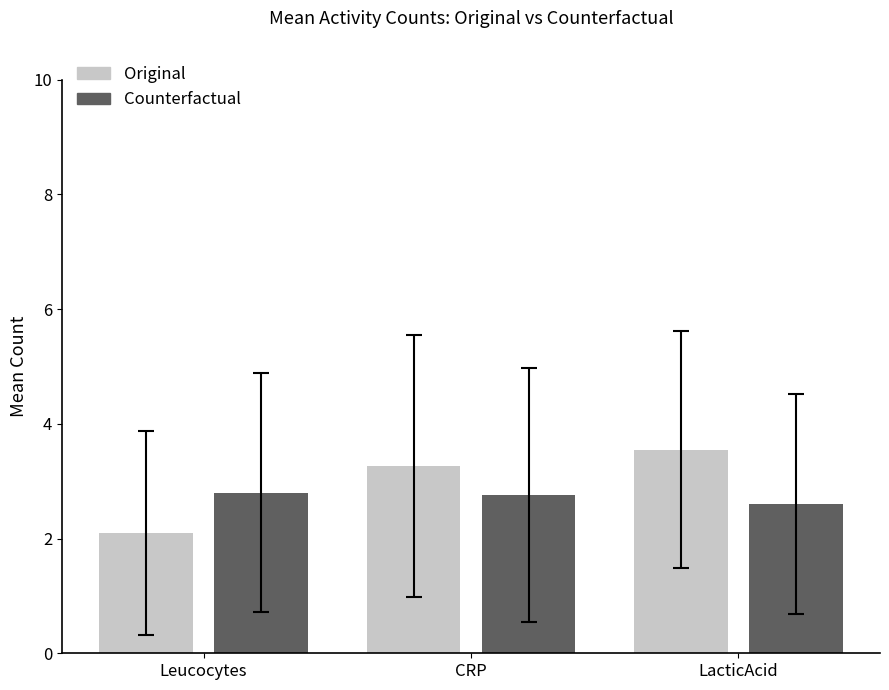

What is the spread (max minus min) of values at Leucocytes?

0.7